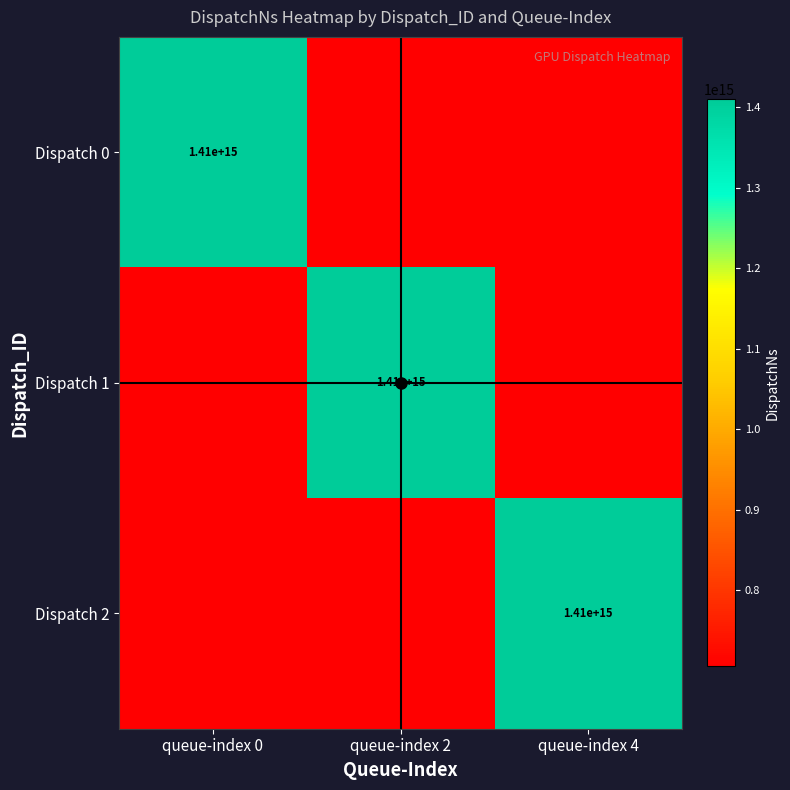

List the labels in order of Dispatch 2 value, largest first.

queue-index 4, queue-index 0, queue-index 2